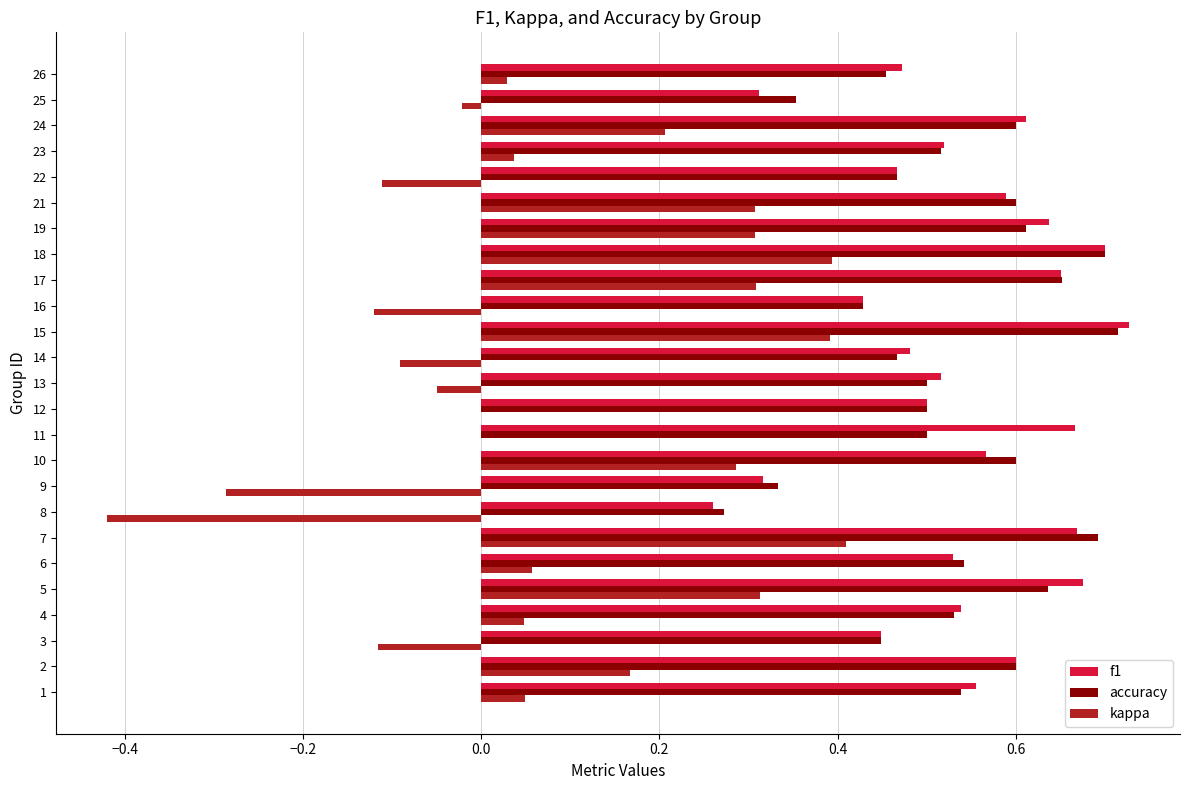

Which label corresponds to the largest value in the chart?

15